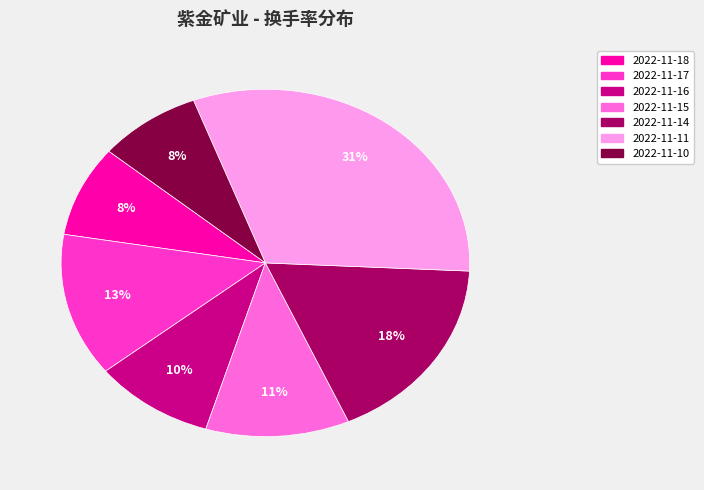

Which category has the biggest portion of the pie?

2022-11-11